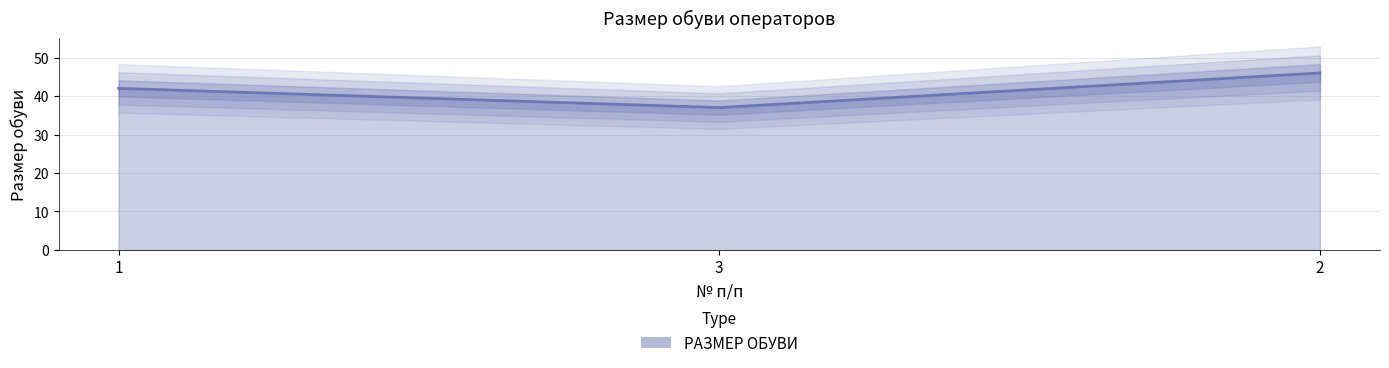

Count the number of categories in the chart.

3